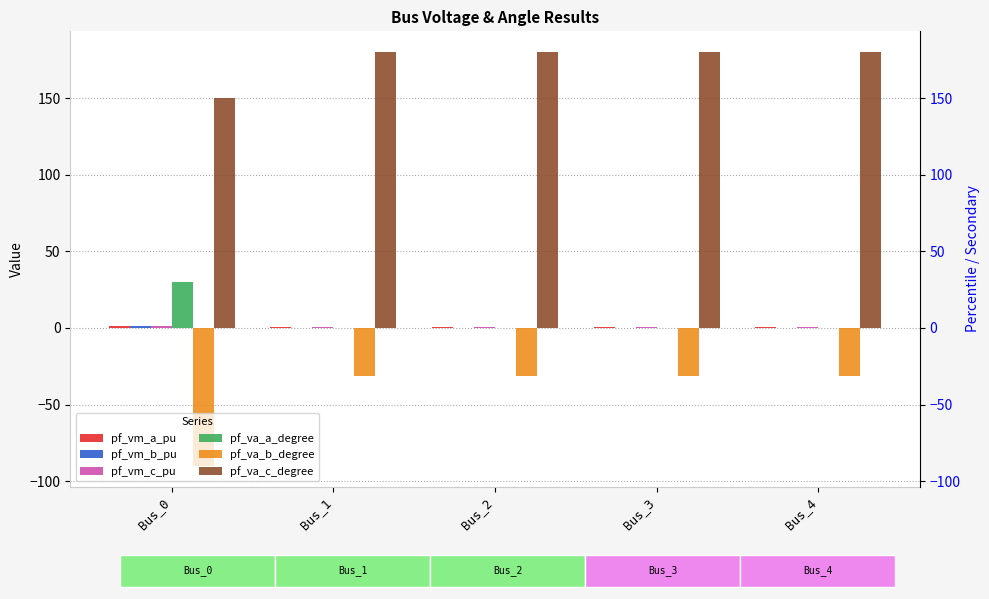

Reading left to right, extract all data points from this chart.

pf_vm_a_pu: Bus_0=1.0	Bus_1=0.9	Bus_2=0.9	Bus_3=0.9	Bus_4=0.9
pf_vm_b_pu: Bus_0=1.0	Bus_1=0.0	Bus_2=0.0	Bus_3=0.0	Bus_4=0.0
pf_vm_c_pu: Bus_0=1.0	Bus_1=0.9	Bus_2=0.9	Bus_3=0.9	Bus_4=0.9
pf_va_a_degree: Bus_0=30.0	Bus_1=-0.0	Bus_2=-0.0	Bus_3=-0.0	Bus_4=-0.0
pf_va_b_degree: Bus_0=-90.0	Bus_1=-31.7	Bus_2=-31.7	Bus_3=-31.7	Bus_4=-31.7
pf_va_c_degree: Bus_0=150.0	Bus_1=180.0	Bus_2=180.0	Bus_3=180.0	Bus_4=180.0